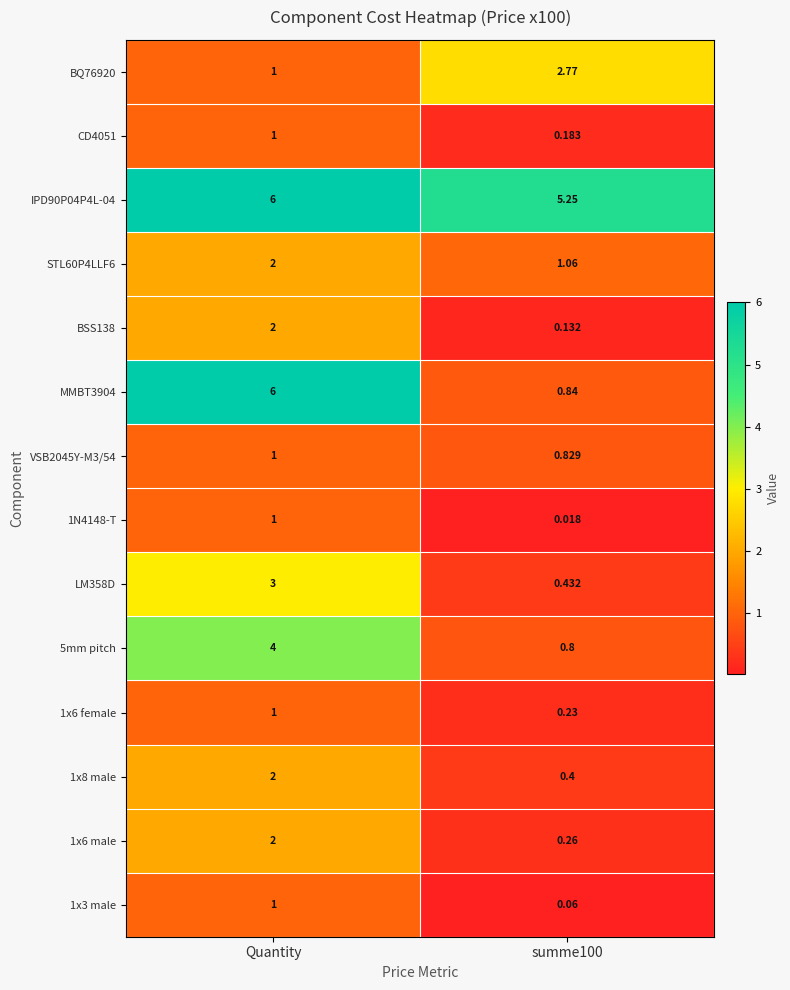

At which category is the sum across all series the highest?

Quantity